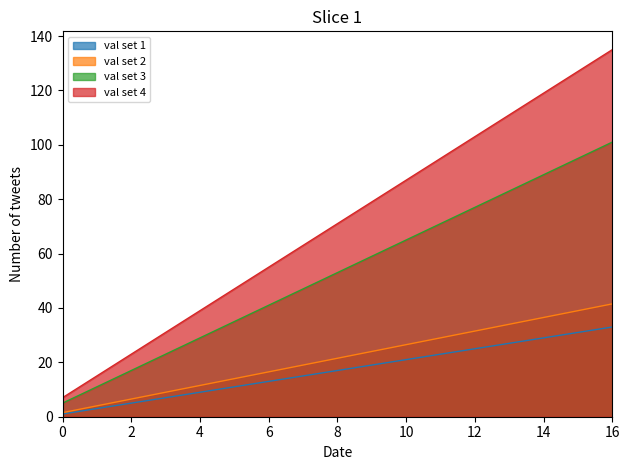

How many data points does each series have?

17